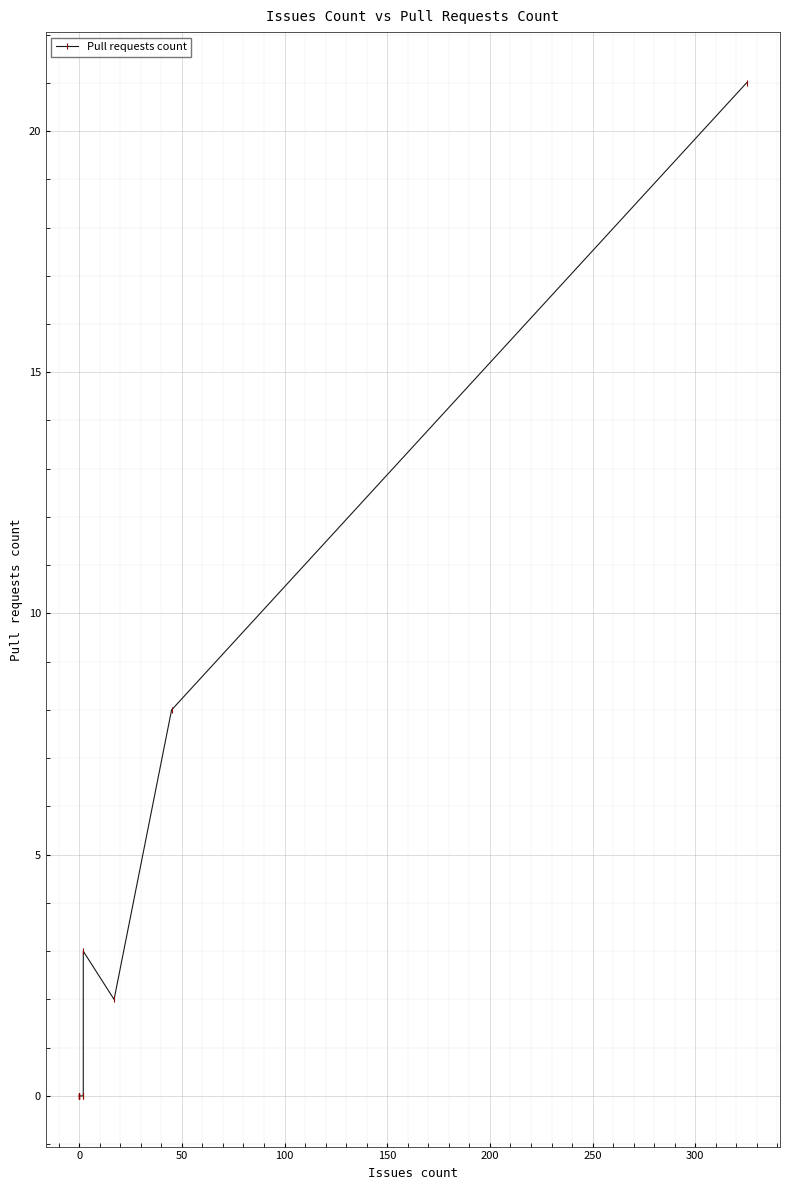

How many lines are shown in the chart?

1